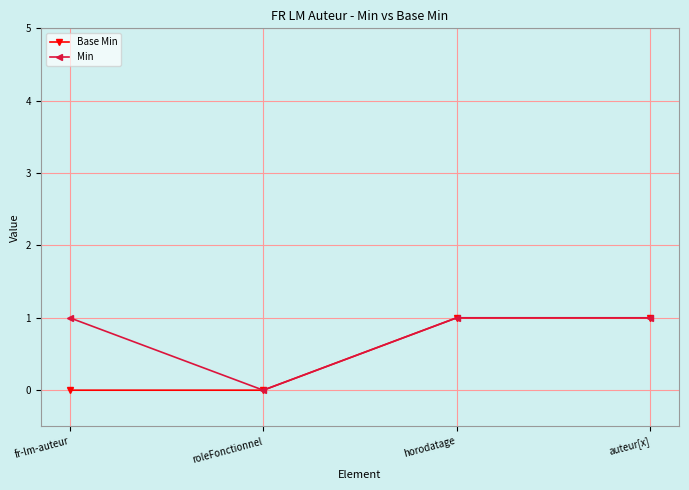

At which label does Min reach its minimum?

roleFonctionnel